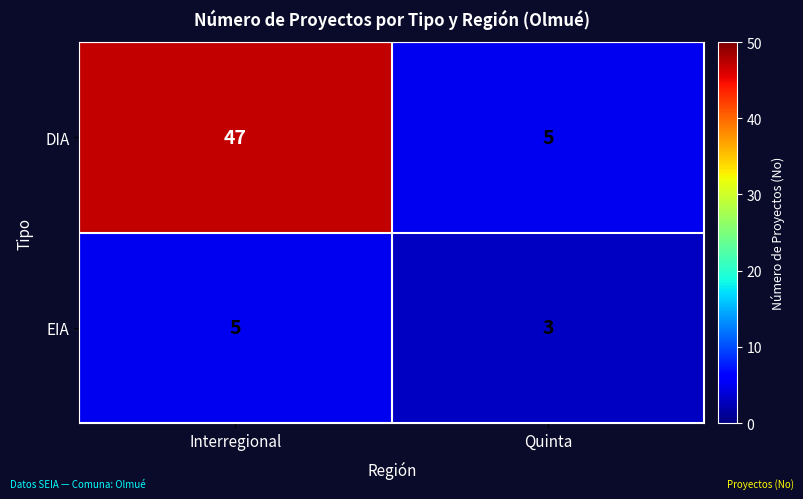

Reading left to right, what are all the values shown in this chart?

DIA: 47	5
EIA: 5	3